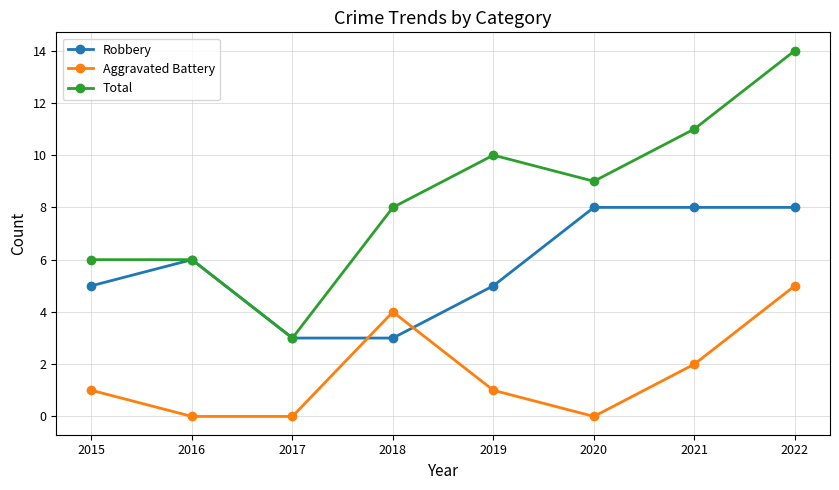

What are all the series names shown in the legend?

Robbery, Aggravated Battery, Total